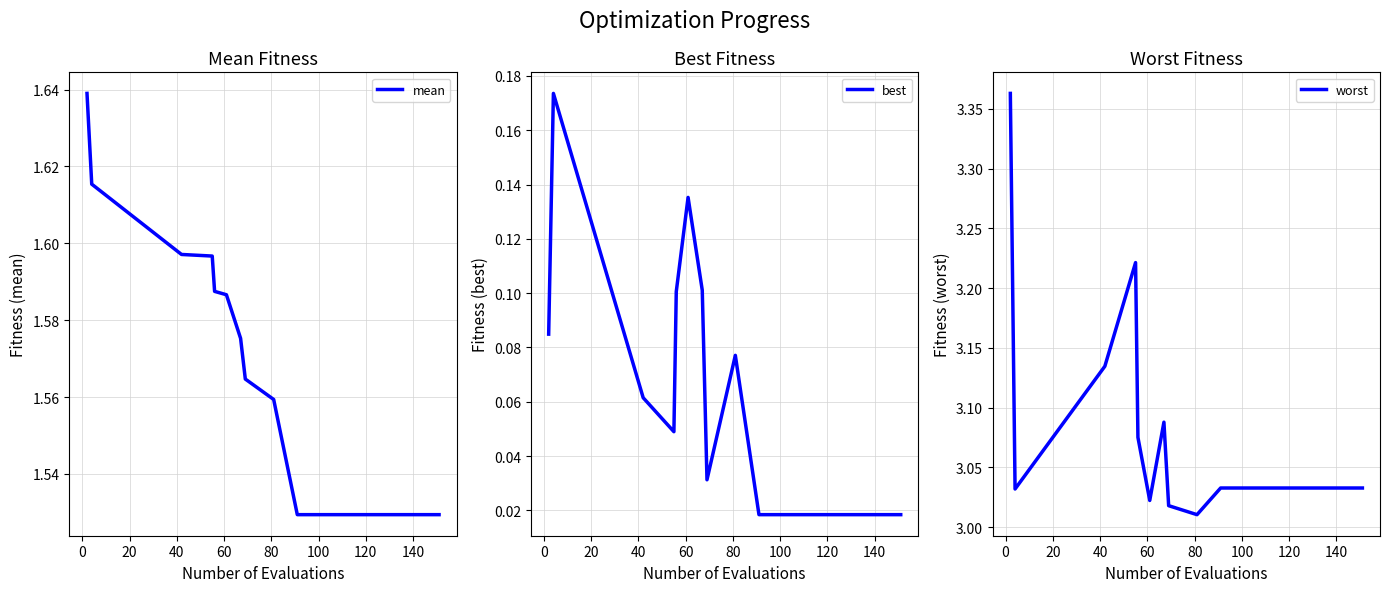

True or false: worst and best cross at least once.

False